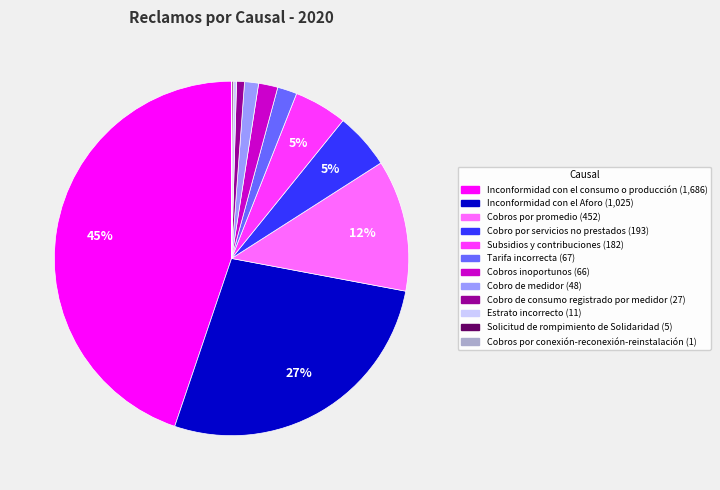

Between Subsidios y contribuciones and Cobros inoportunos, which is larger?

Subsidios y contribuciones